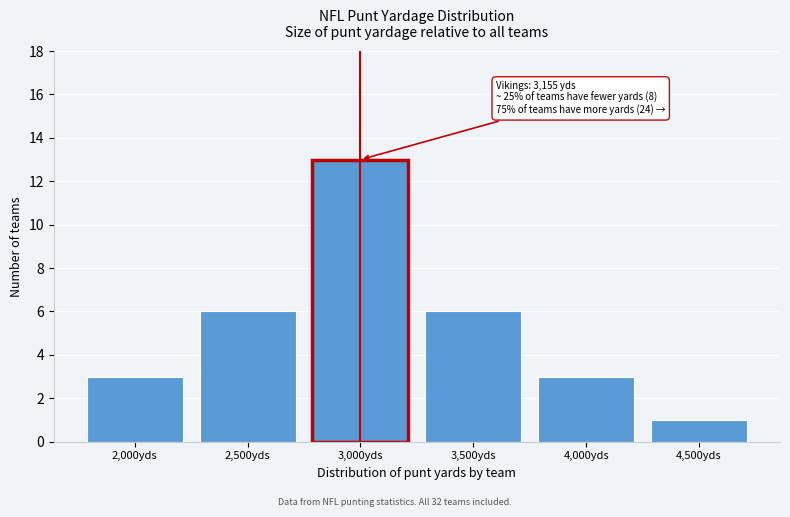

Reading left to right, list all the values displayed in this chart.

3	6	13	6	3	1